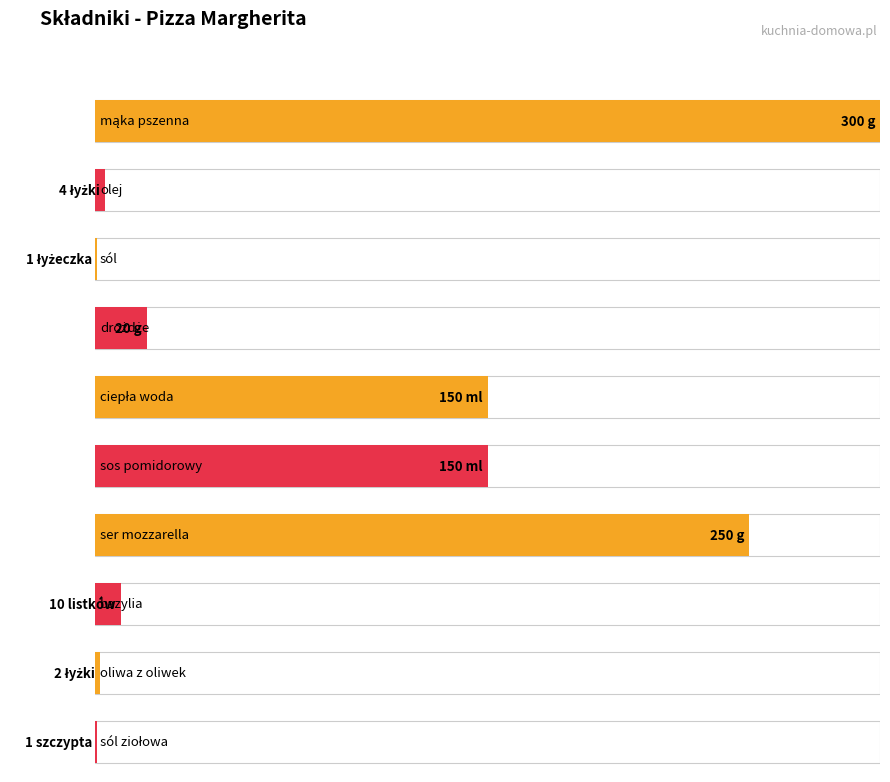

What is the value of the 1st bar from the left?

300